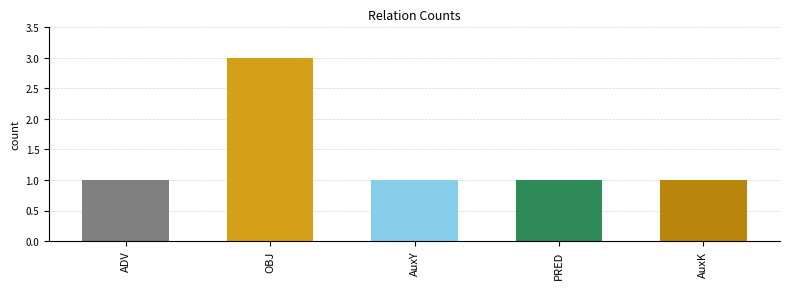

What position from the left is AuxK?

5